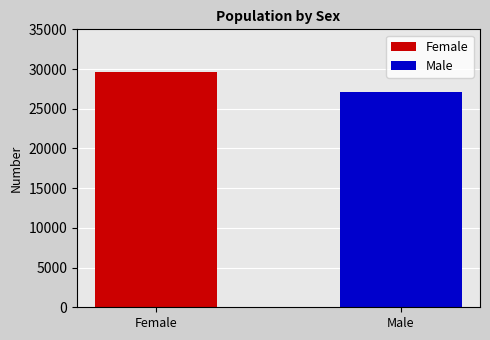

Are the bars horizontal?

No